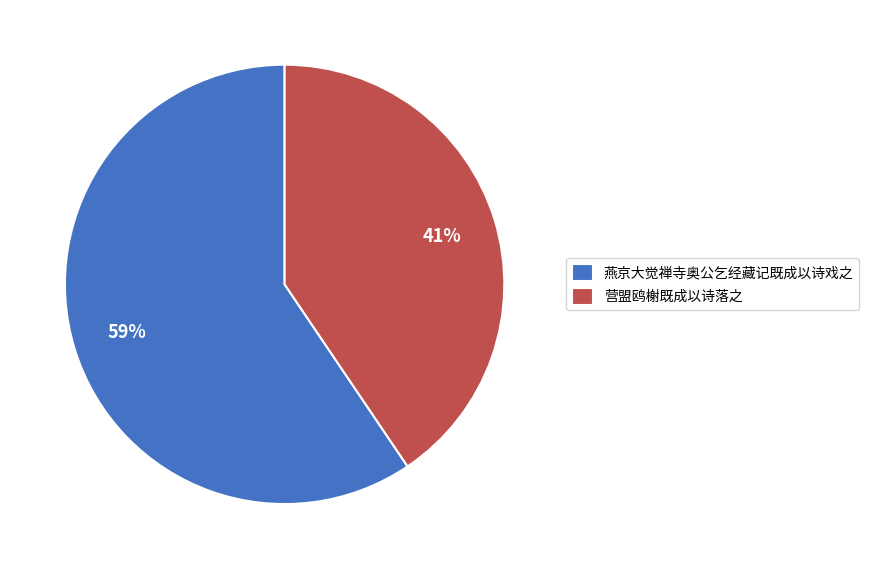

What is the majority slice?

燕京大觉禅寺奥公乞经藏记既成以诗戏之